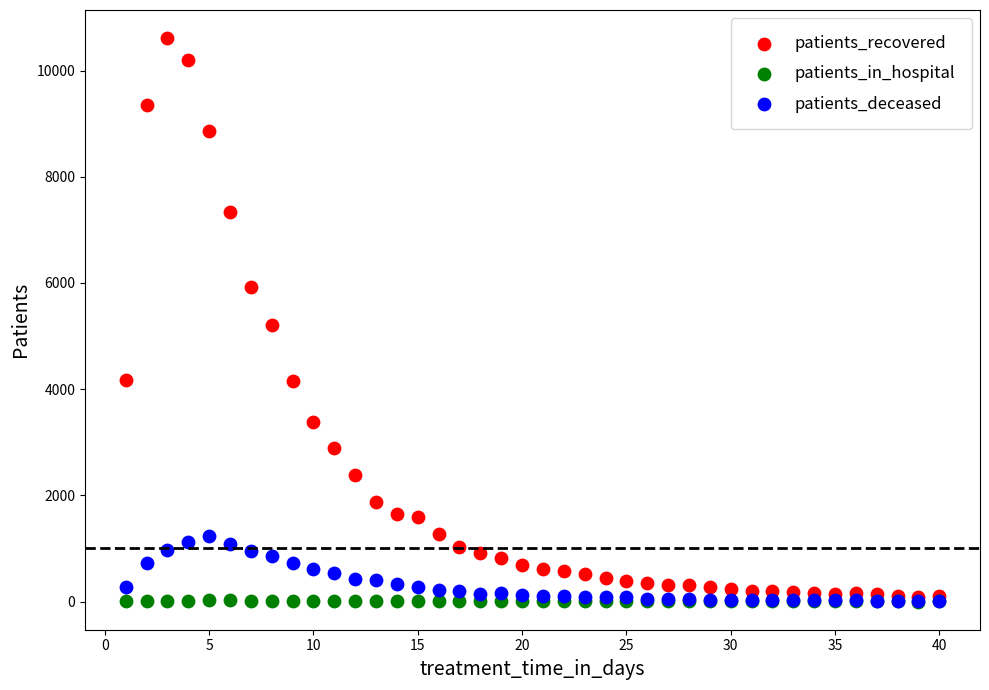

What are all the series names shown in the legend?

patients_recovered, patients_in_hospital, patients_deceased